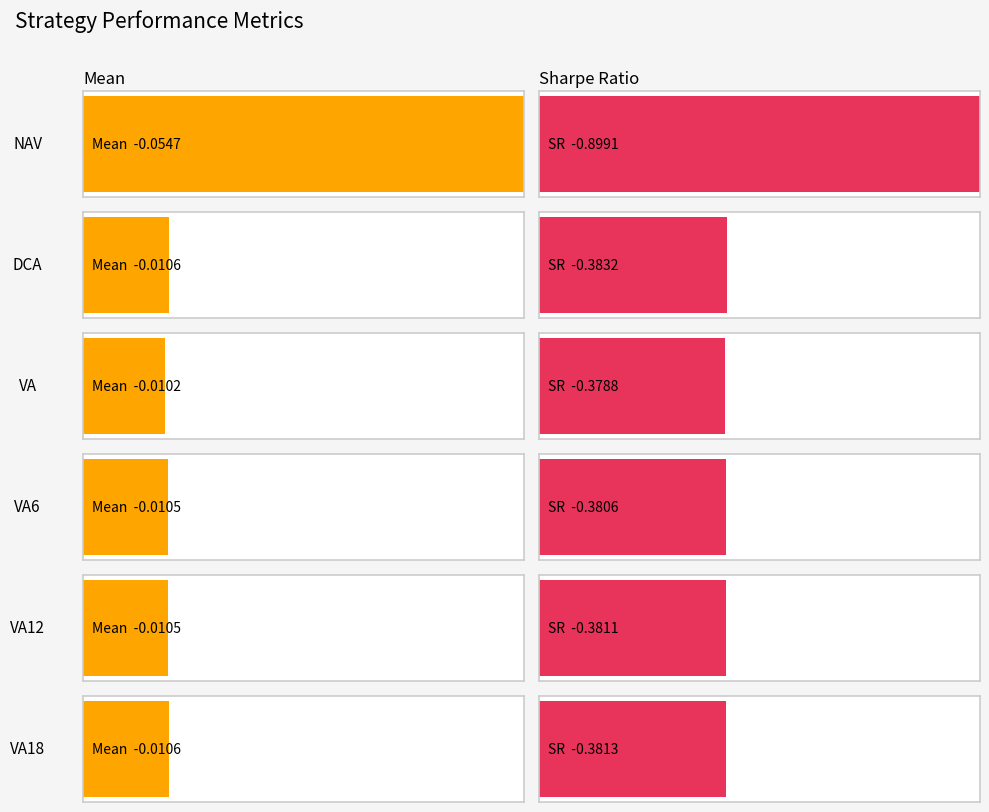

Reading left to right, extract all data points from this chart.

Mean: -0.1	-0.0	-0.0	-0.0	-0.0	-0.0
SR: -0.9	-0.4	-0.4	-0.4	-0.4	-0.4